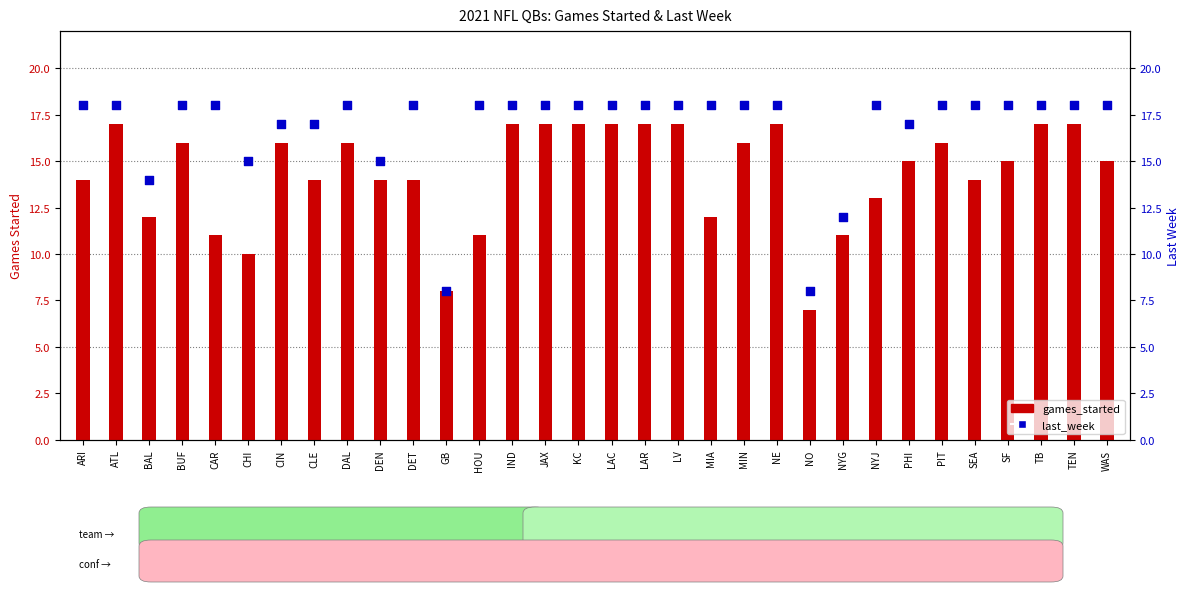

At which category is the sum across all series the highest?

ATL